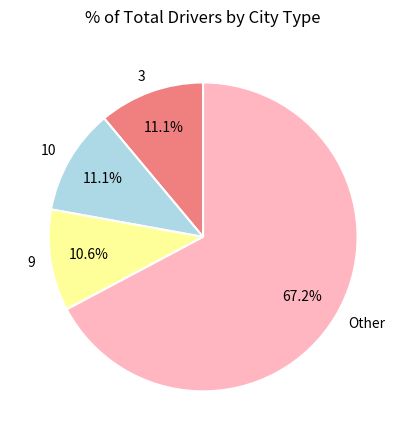

Is there any slice that represents more than half of the pie?

Yes